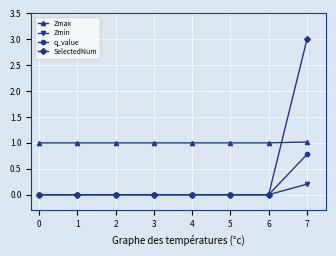

Which series has the largest total across all categories?

Zmax